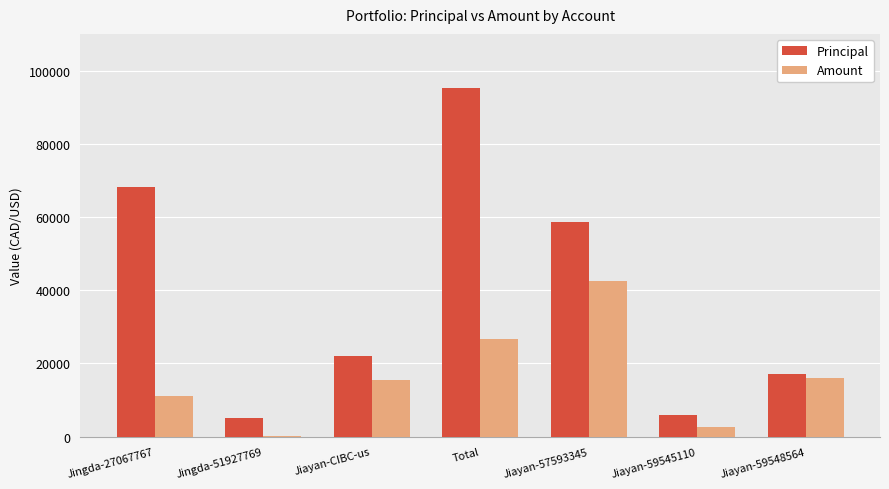

Where is Principal nearest to the value 50150?

Jiayan-57593345